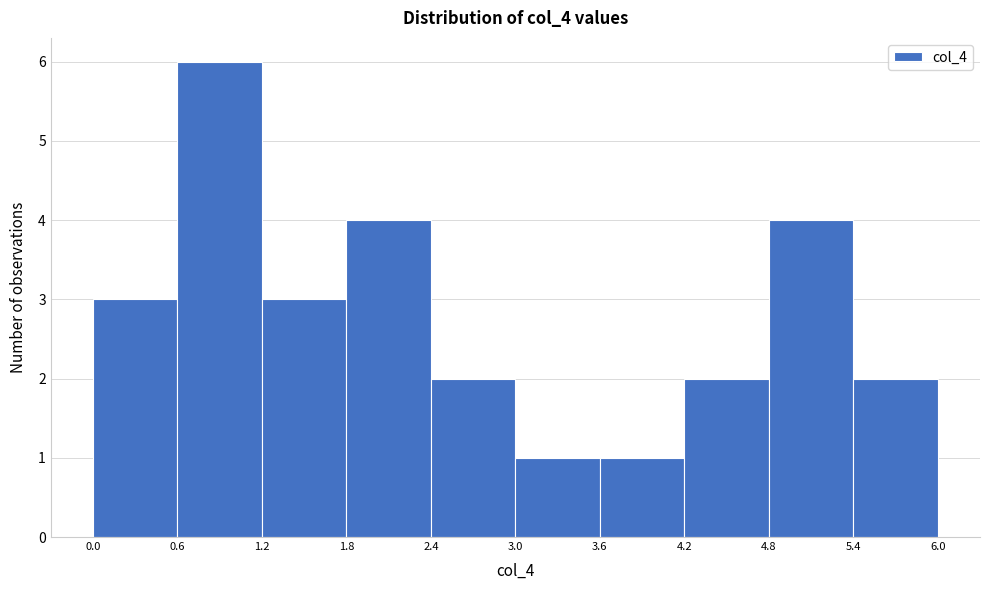

Over which range of the x-axis is the bar tallest?

0.6 to 1.2